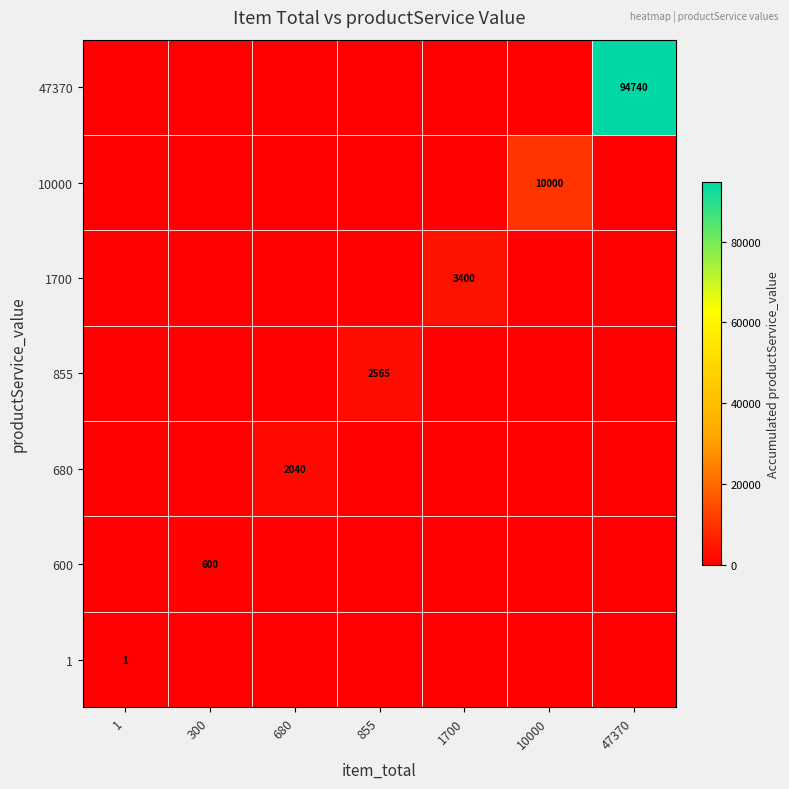

At which category is the sum across all series the highest?

47370